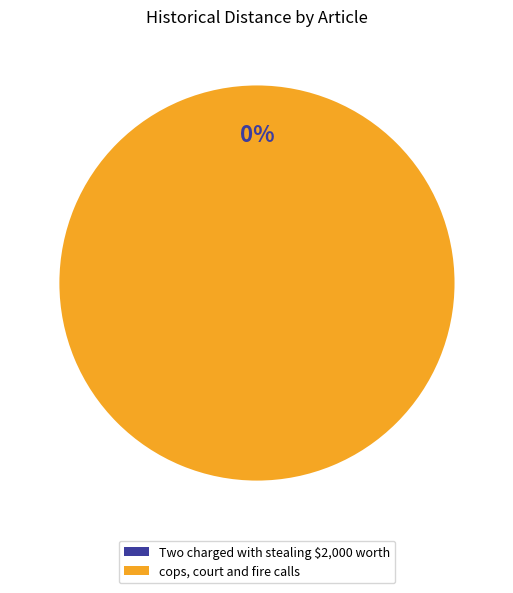

Between Two charged with stealing $2,000 worth and cops, court and fire calls, which is larger?

cops, court and fire calls